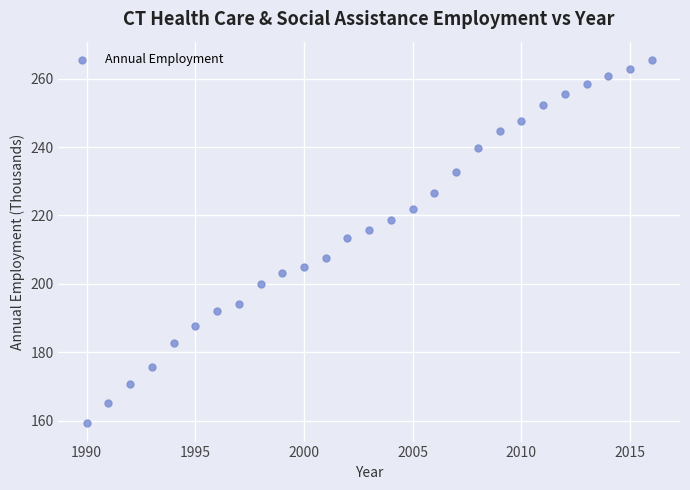

What Y value in the scatter plot is closest to 212?

213.3